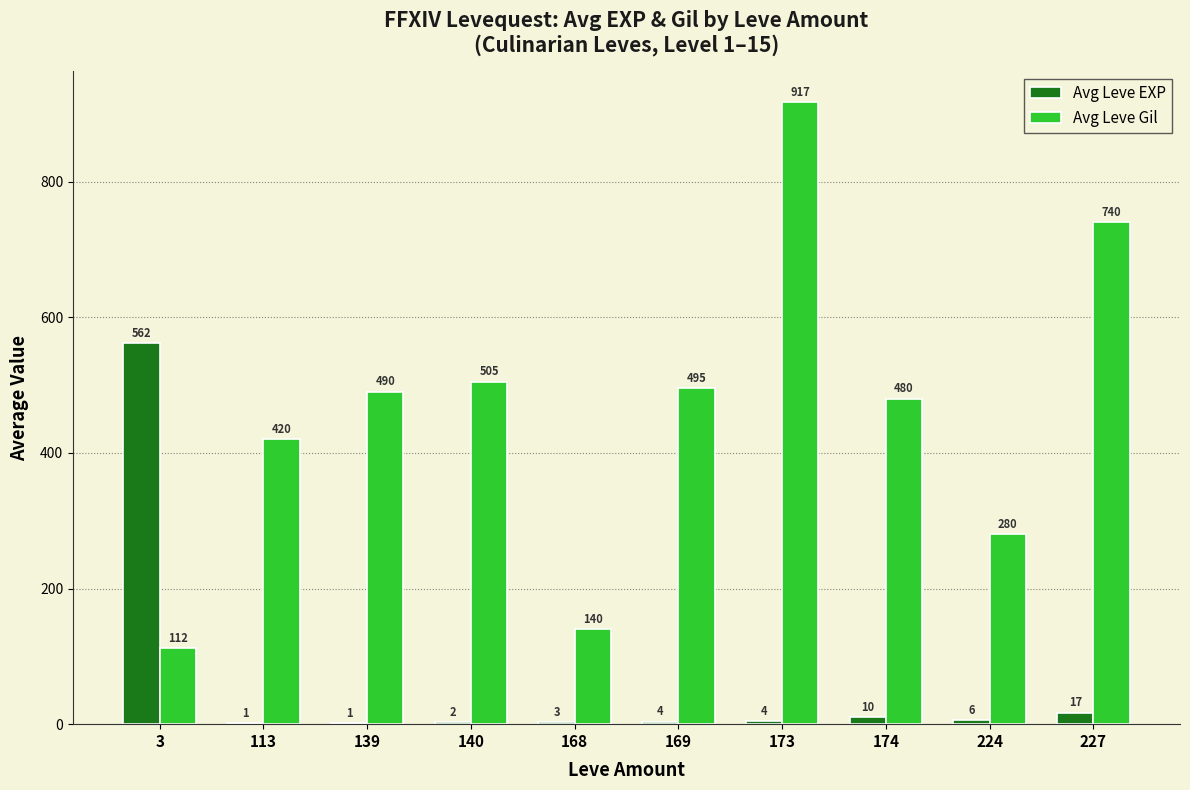

At which label does Avg Leve EXP first exceed 4?

3